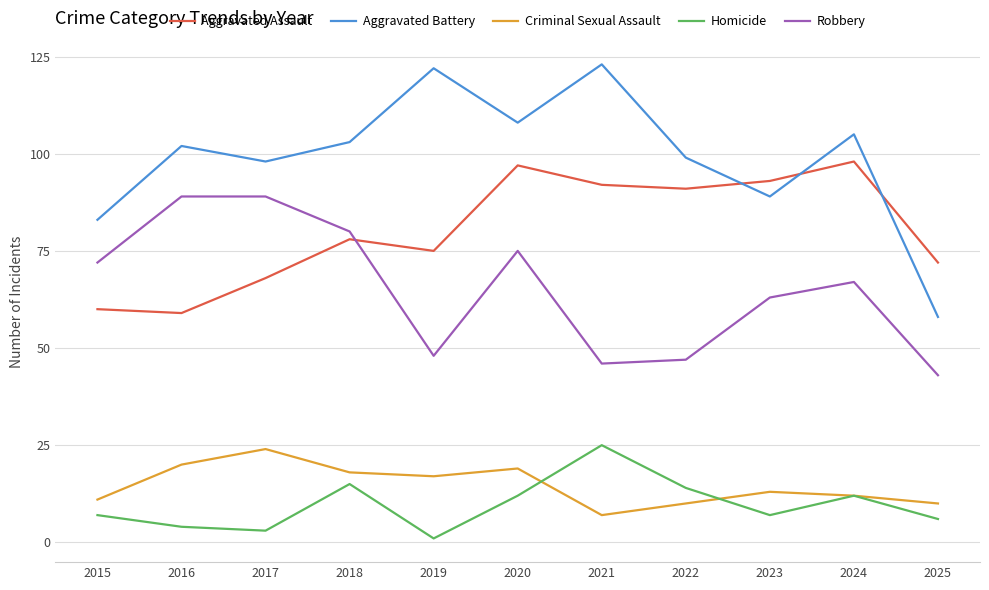

True or false: Aggravated Battery has more than 2 points higher than both neighbors.

True